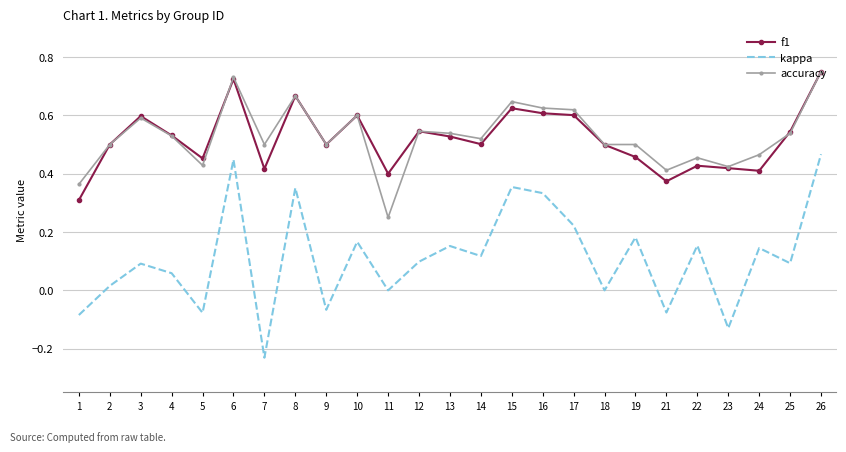

The accuracy series shows 0.5 at 7. True or false?

True